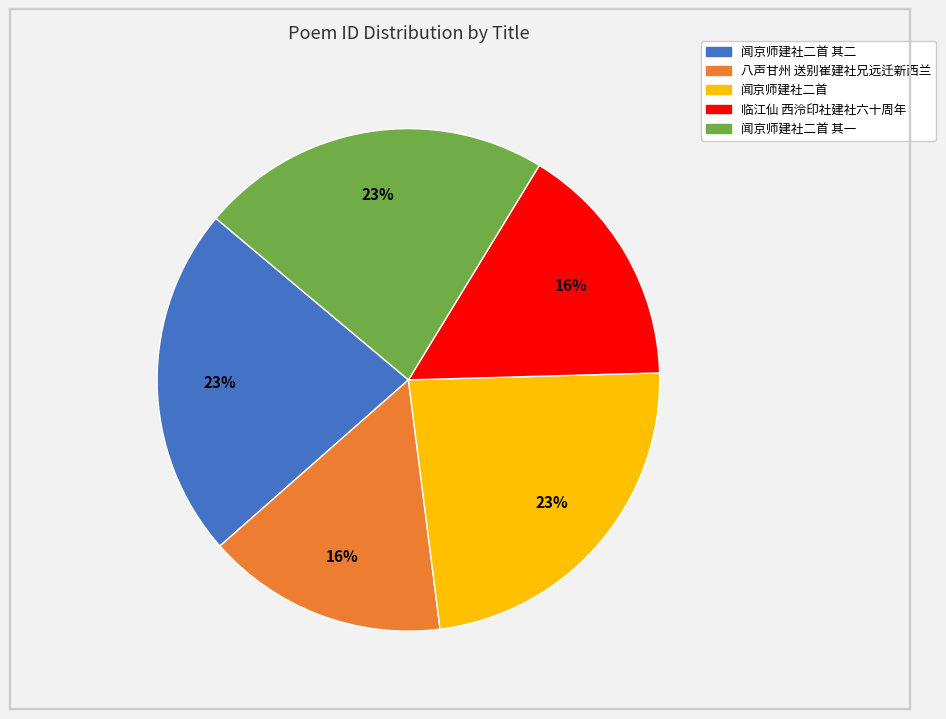

Does any single category account for the majority?

No